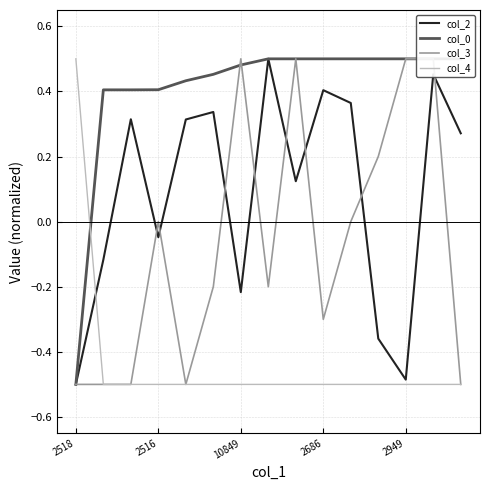

Which has a higher value, 2949 or 2518?

2949